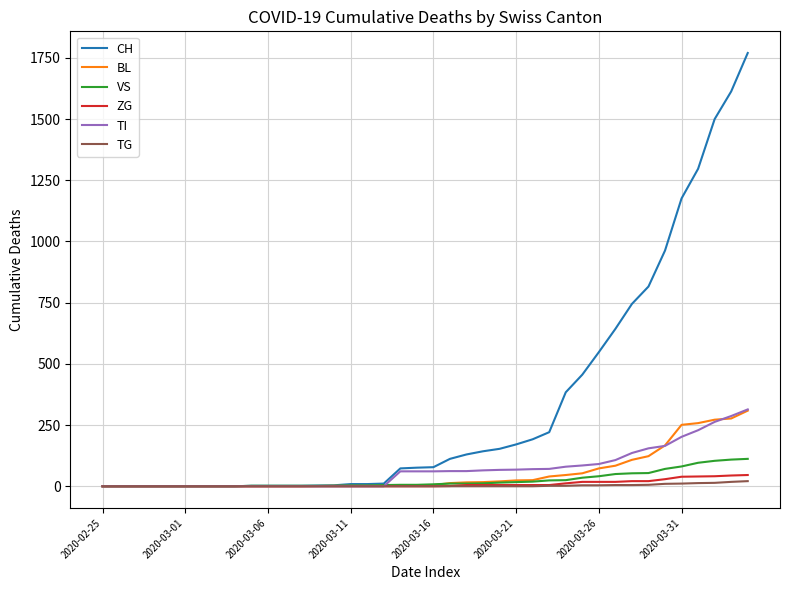

Which series has the largest total across all categories?

CH